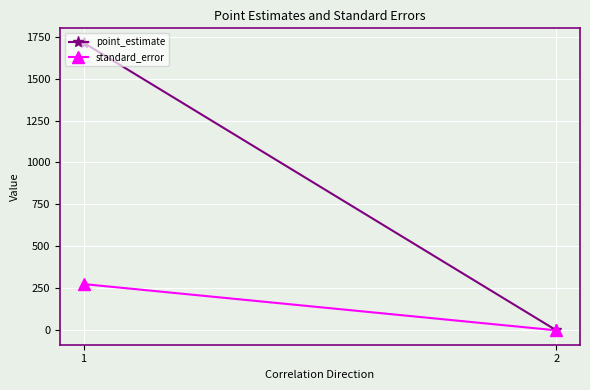

What is the sum of the standard_error values at 1 and 2?

275.7